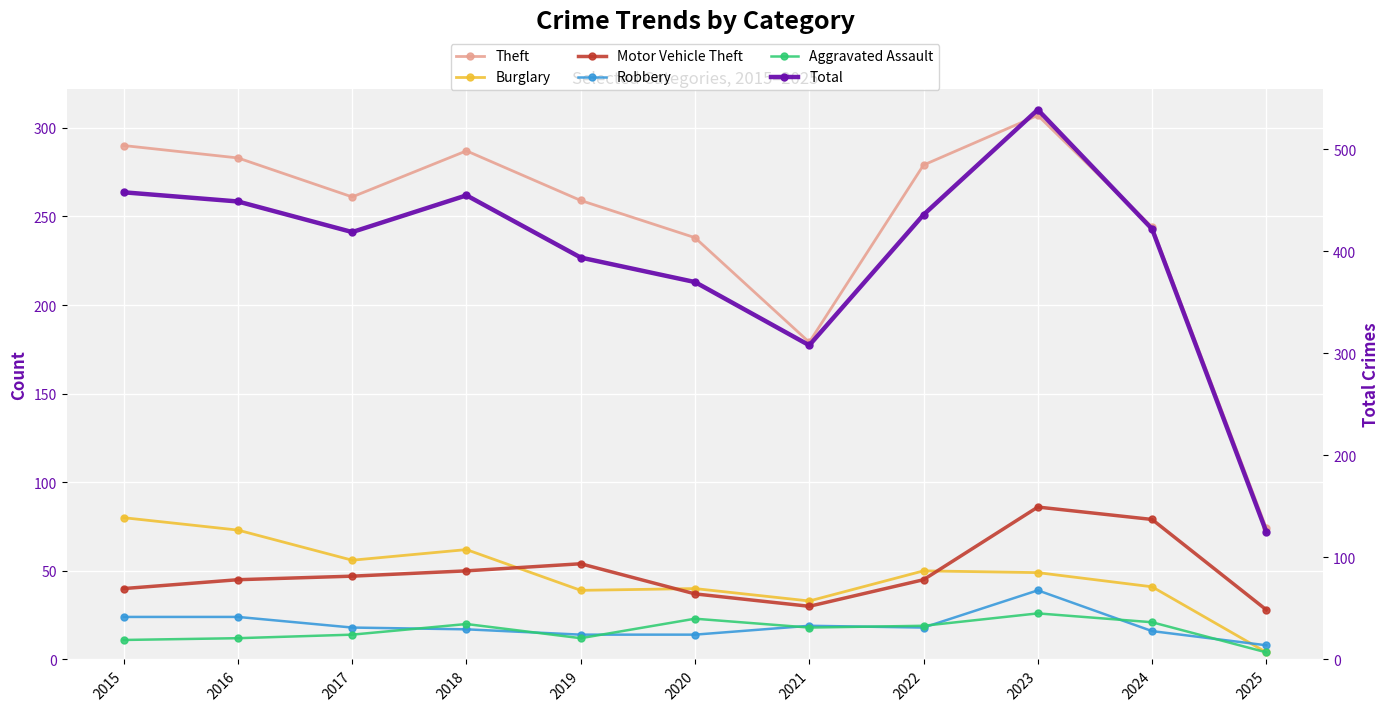

Read the Burglary value at 2023.

49